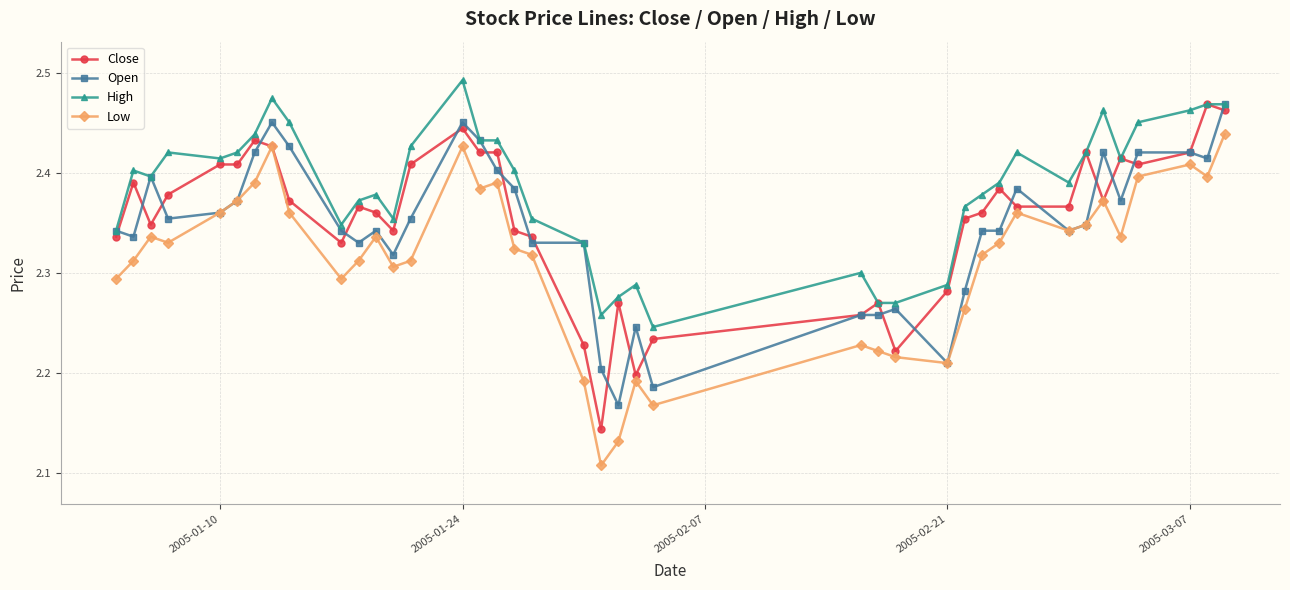

Which series has the largest total across all categories?

High